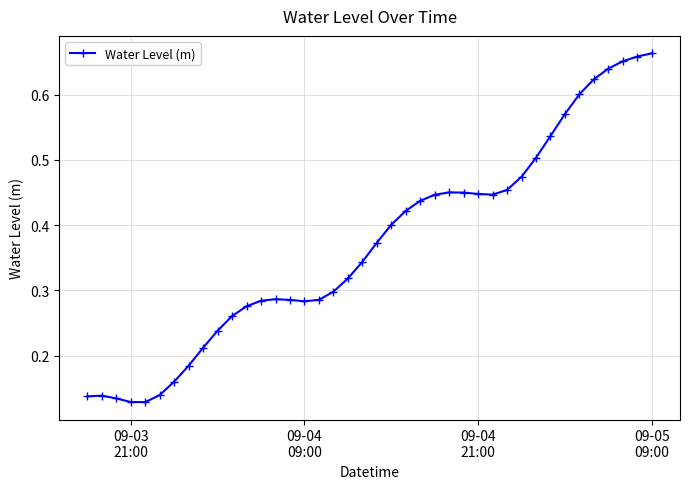

What is the sum of all values?

14.8